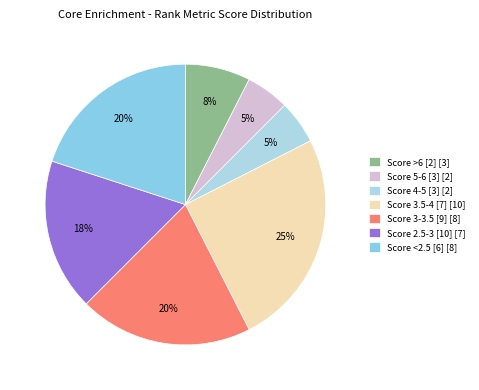

To the nearest percent, what is the difference between the largest and smallest slice percentages?

20%